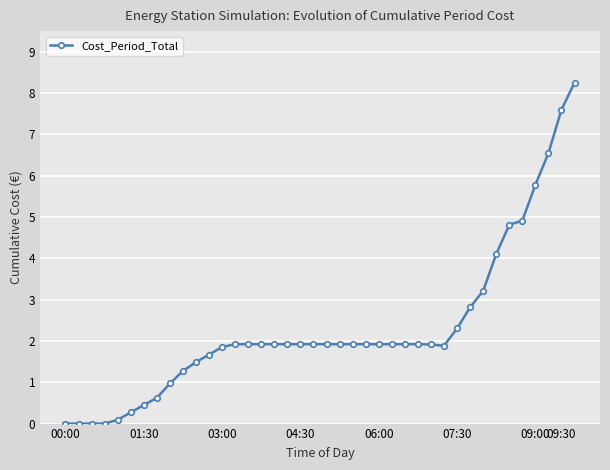

What is the average value?

2.3